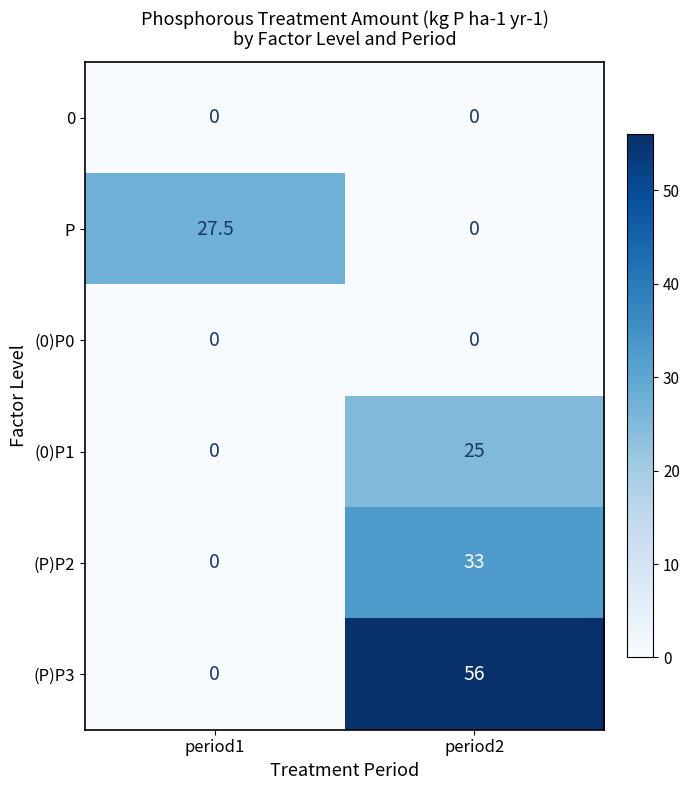

What is the total value across all series at period2?

114.0